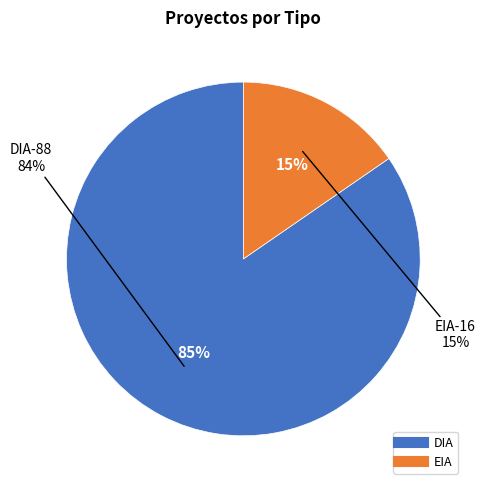

Count the number of slices in the pie.

2